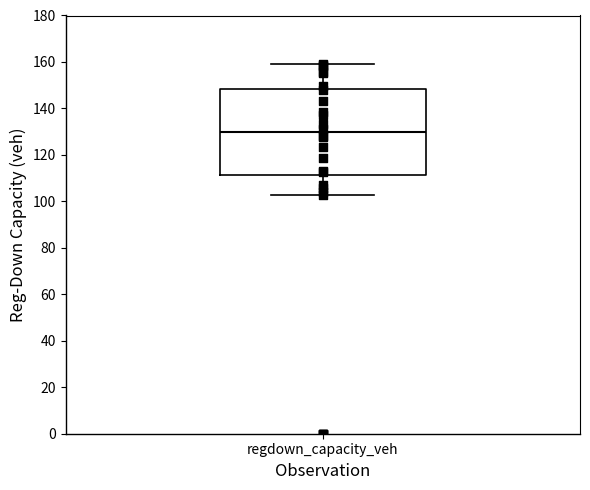

Where is the lower edge of the box for regdown_capacity_veh on the y-axis? The values are not printed on the chart, so give them approximately, as read against the axis.

112